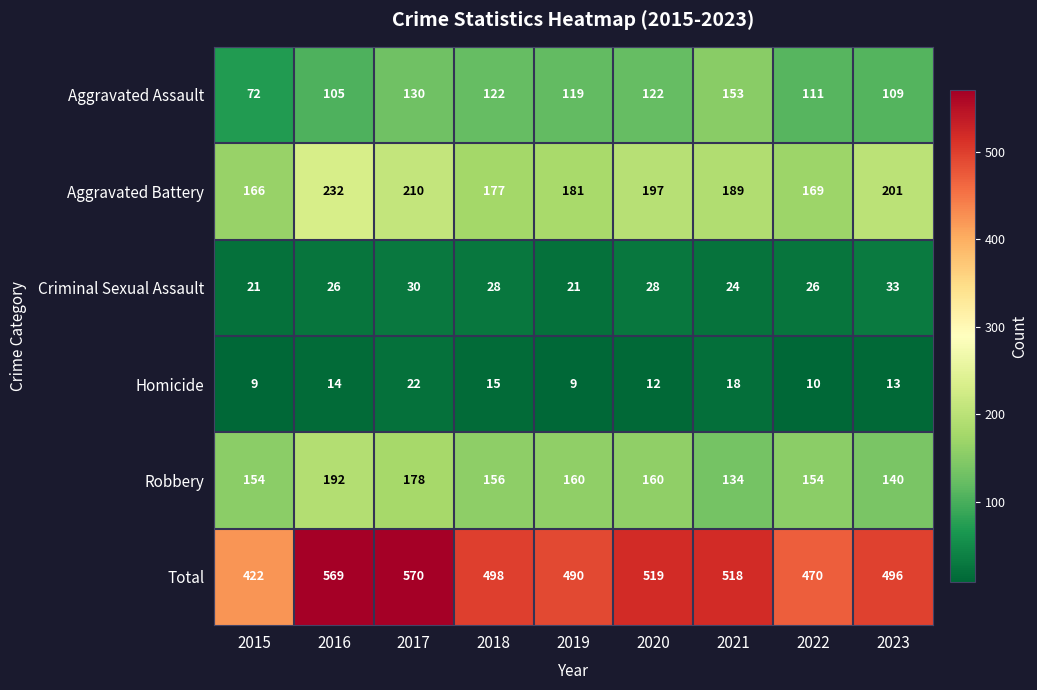

Which category has the lowest value in the Robbery series?

2021